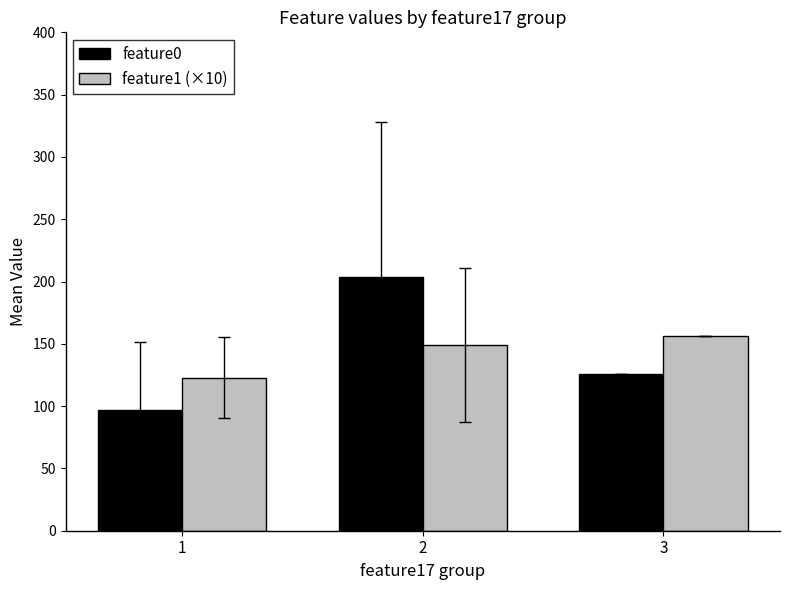

Does the chart contain stacked bars?

No